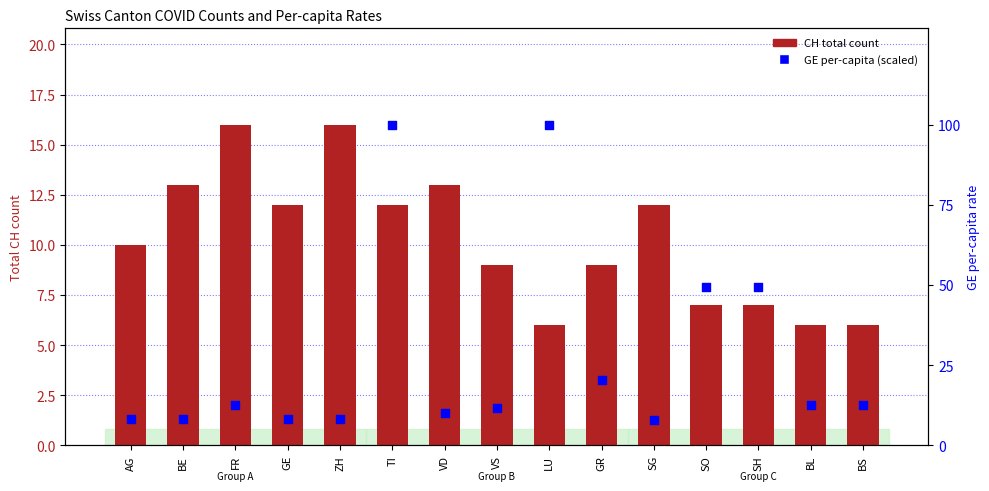

At how many categories does at least one series exceed 47?

4